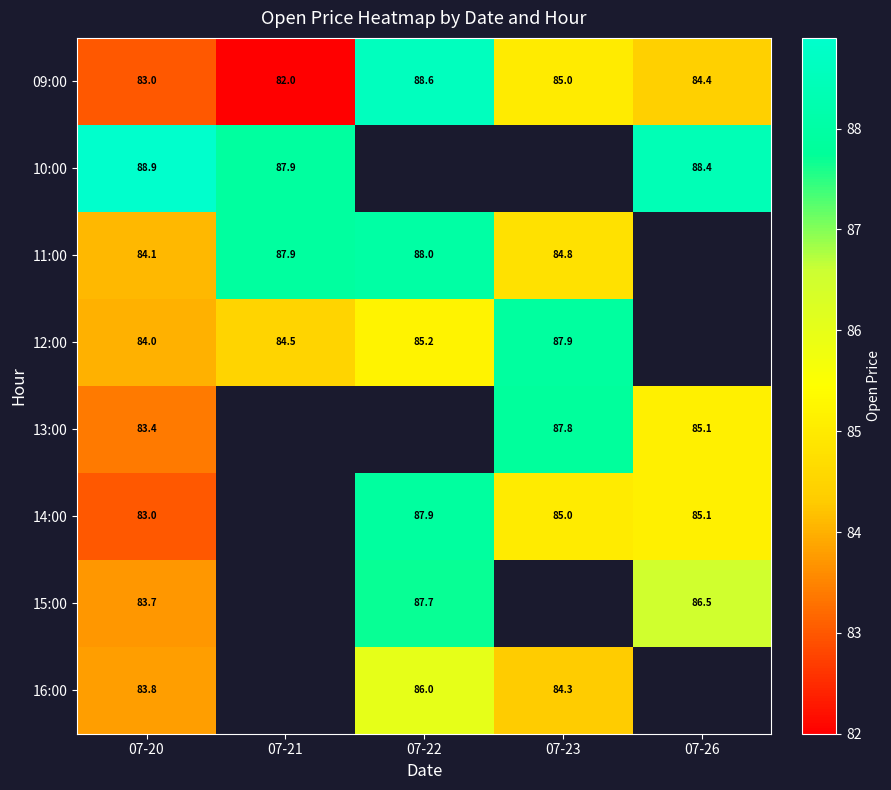

The 14:00 series shows 87.9 at 07-22. True or false?

True